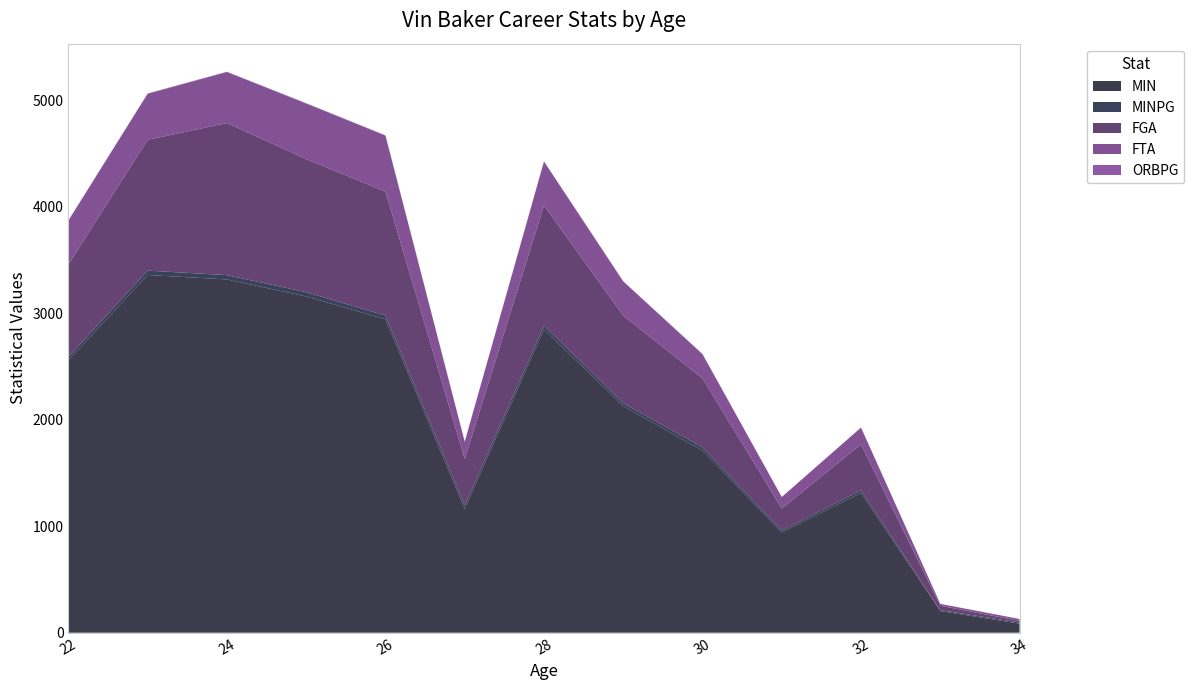

Reading left to right, transcribe all the data shown in this chart.

MIN: 22=2560.0	23=3361.0	24=3319.0	25=3159.0	26=2944.0	27=1162.0	28=2849.0	29=2129.0	30=1710.0	31=942.0	32=1313.0	33=204.0	34=85.0
MINPG: 22=31.2	23=41.0	24=40.5	25=40.5	26=35.9	27=34.2	28=36.1	29=28.0	30=31.1	31=18.1	32=24.3	33=7.6	34=10.6
FGA: 22=869.0	23=1229.0	24=1429.0	25=1251.0	26=1164.0	27=437.0	28=1129.0	29=822.0	30=649.0	31=207.0	32=432.0	33=42.0	34=15.0
FTA: 22=411.0	23=432.0	24=479.0	25=521.0	26=526.0	27=160.0	28=412.0	29=321.0	30=226.0	31=107.0	32=157.0	33=17.0	34=18.0
ORBPG: 22=3.4	23=3.5	24=3.2	25=3.4	26=3.5	27=2.5	28=2.9	29=2.4	30=3.0	31=1.7	32=2.1	33=0.6	34=0.2